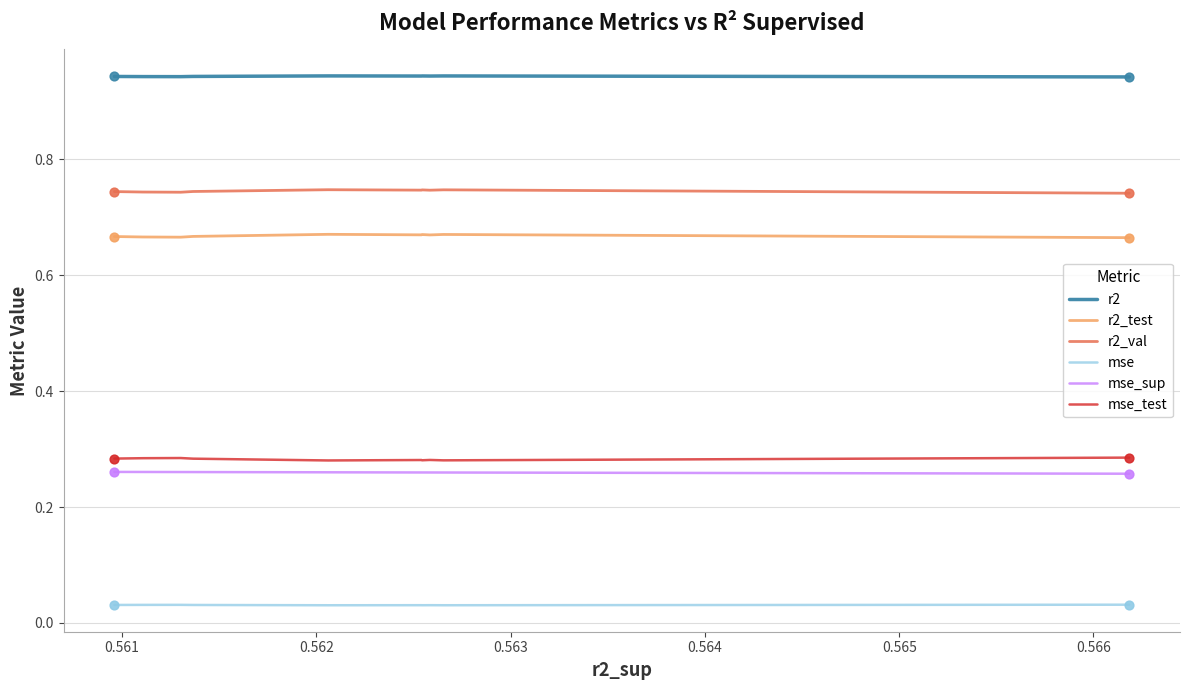

Which series has the largest total across all categories?

r2